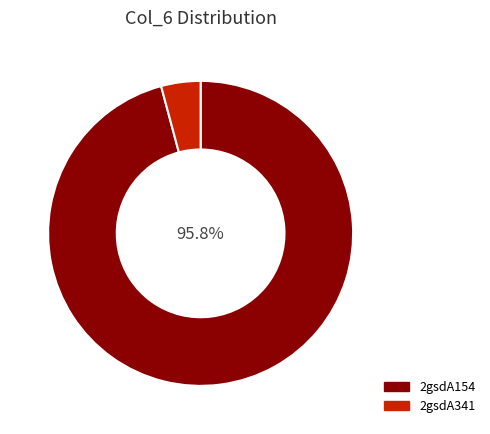

Does any single category account for the majority?

Yes